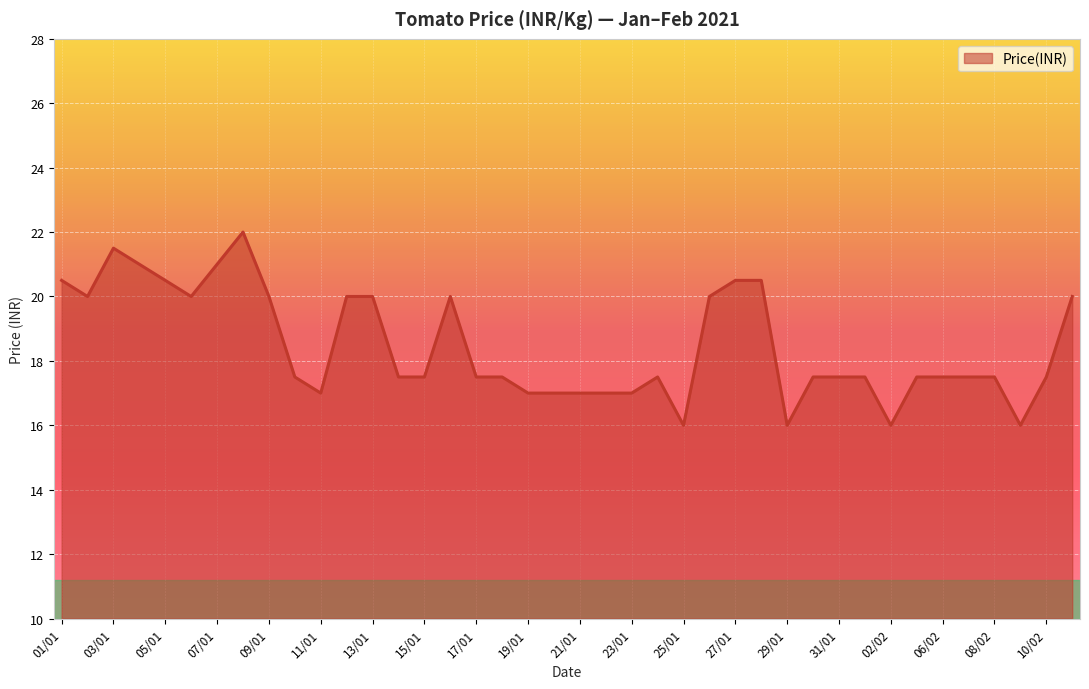

What is the minimum value shown in the chart?

16.0